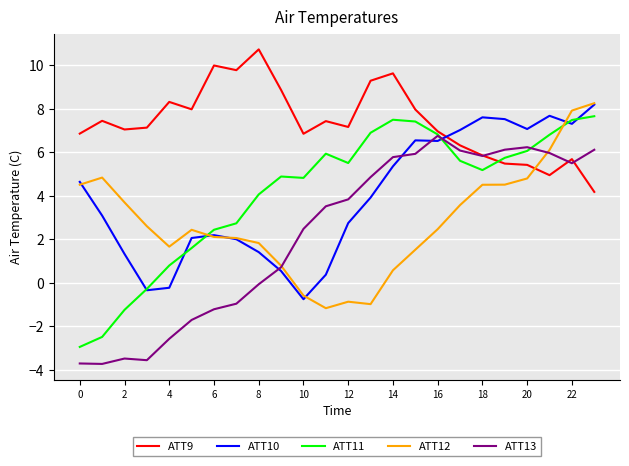

In ATT13, how many points are lower than both neighbors (excluding endpoints)?

4